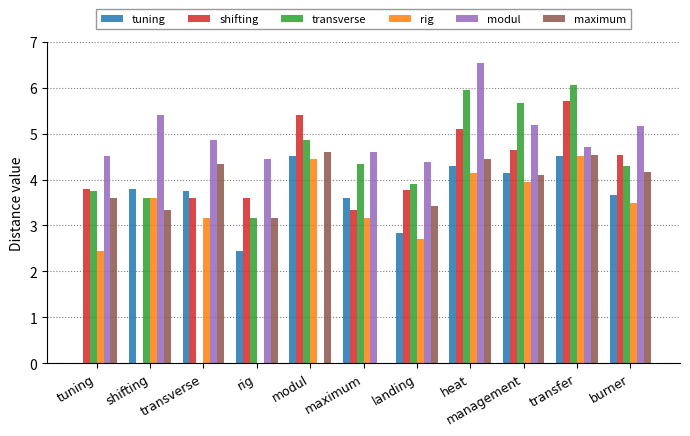

Which series changed the most between rig and management?

rig